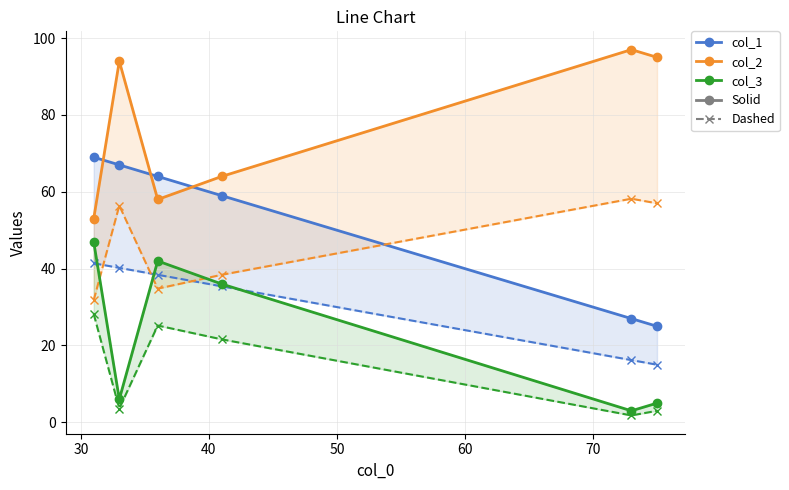

The col_1_dashed series shows 23.0 at 60. True or false?

False